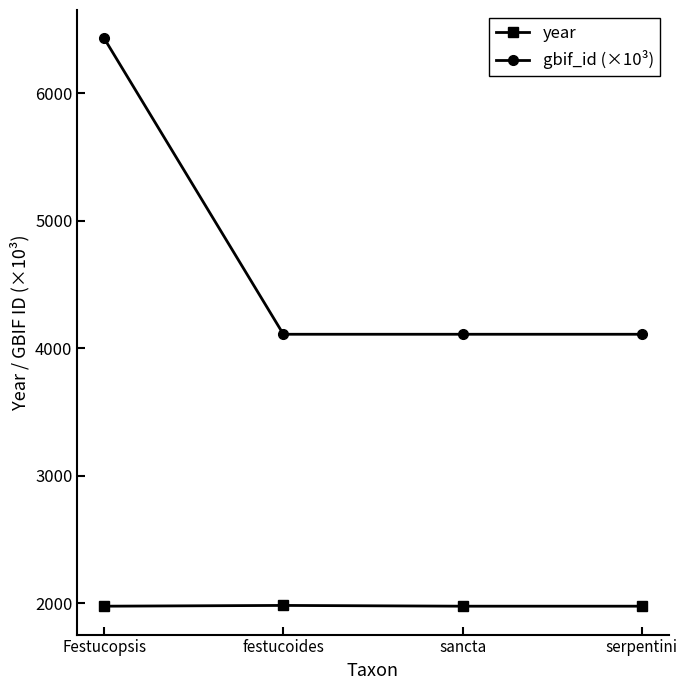

At which category is the sum across all series the highest?

Festucopsis